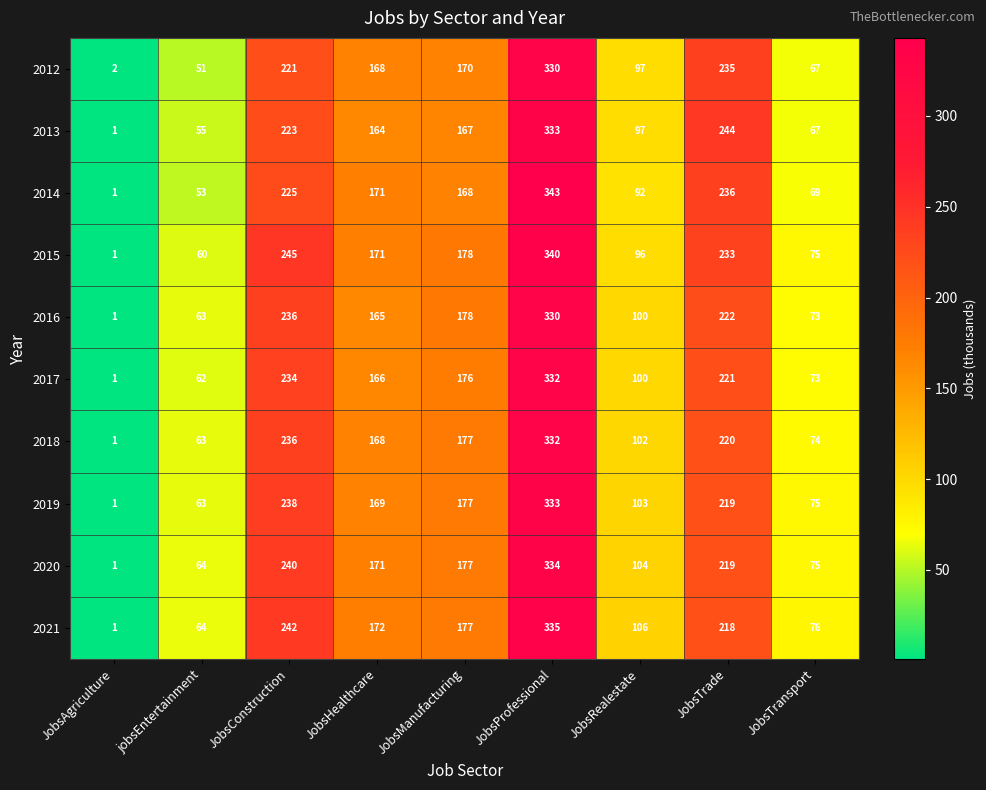

What is the sum of the 2014 values at JobsConstruction and JobsTrade?

461